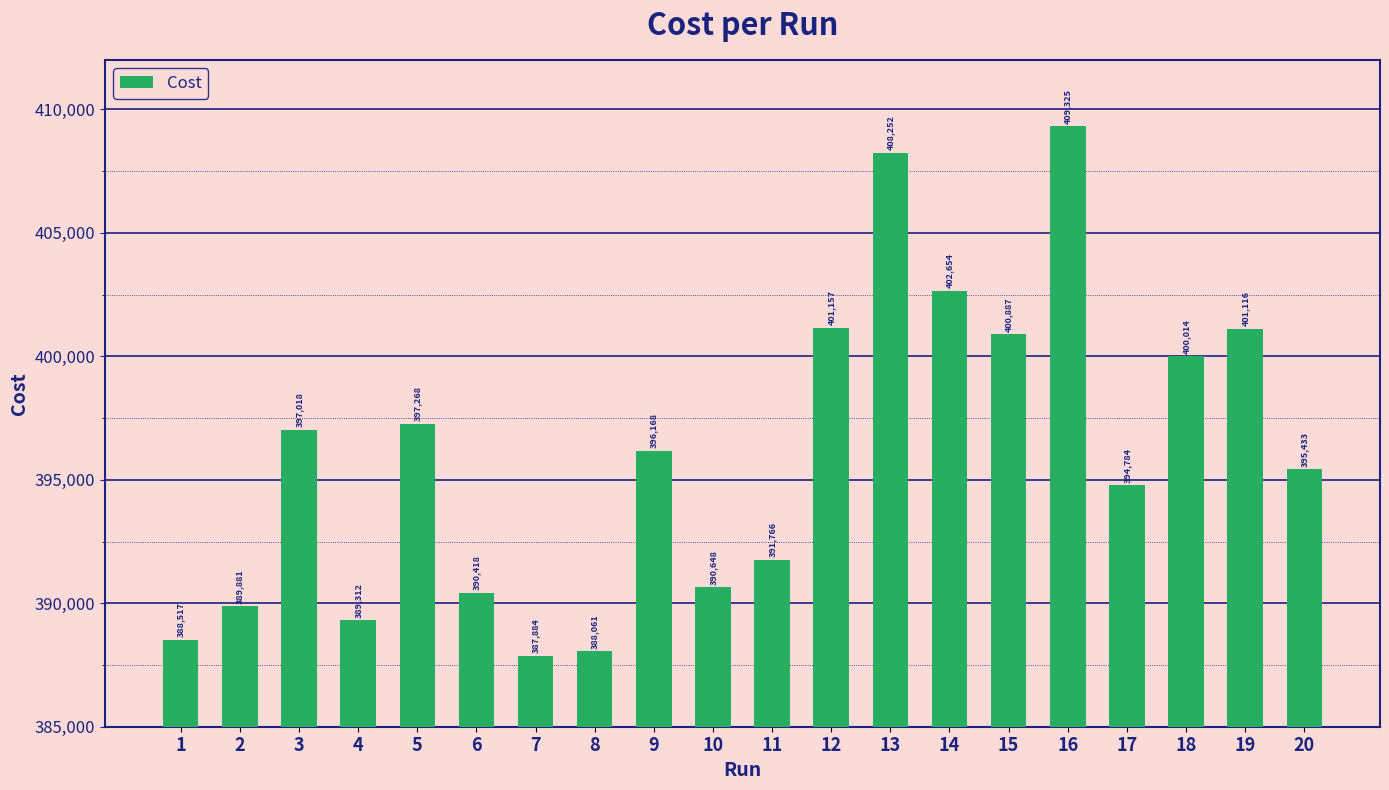

Reading left to right, list all the values displayed in this chart.

1=388517	2=389881	3=397018	4=389312	5=397268	6=390418	7=387884	8=388061	9=396168	10=390648	11=391766	12=401157	13=408252	14=402654	15=400887	16=409325	17=394784	18=400014	19=401116	20=395433